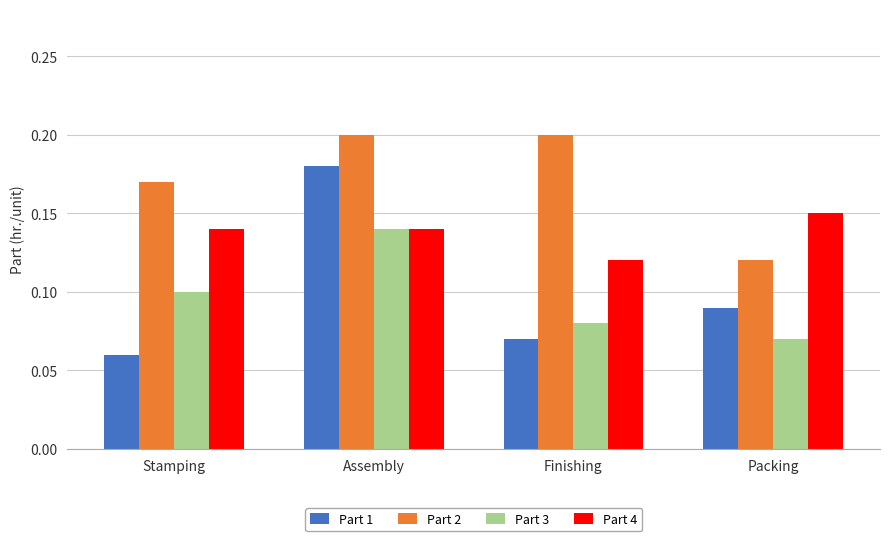

Between Stamping and Assembly, which series saw the biggest shift?

Part 1